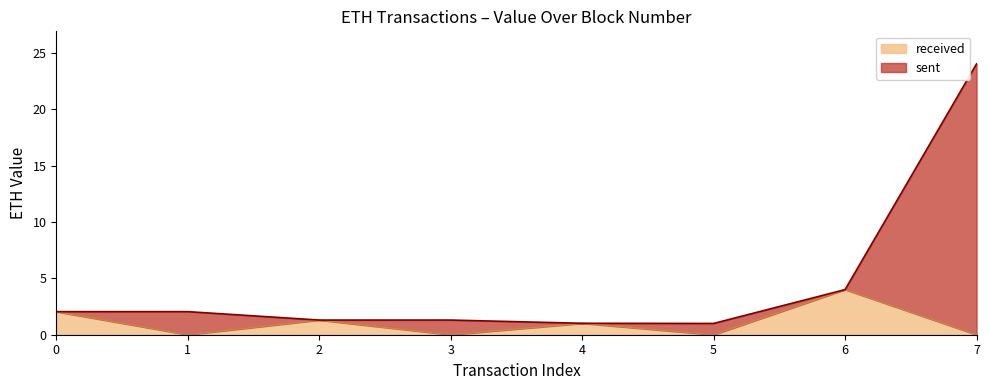

True or false: sent has more than 2 points higher than both neighbors.

False